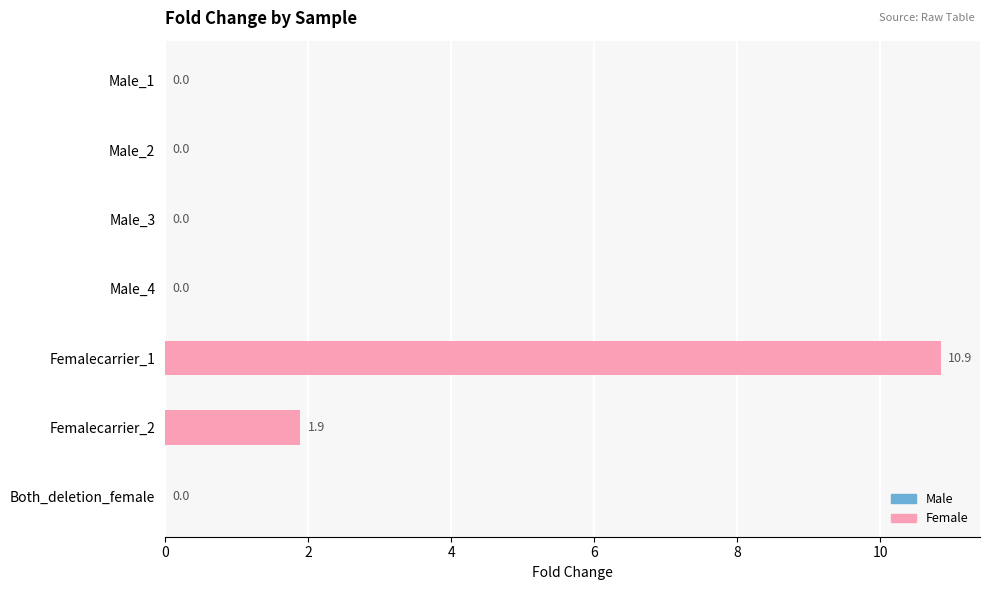

What is the label of the 4th bar from the right?

Male_4